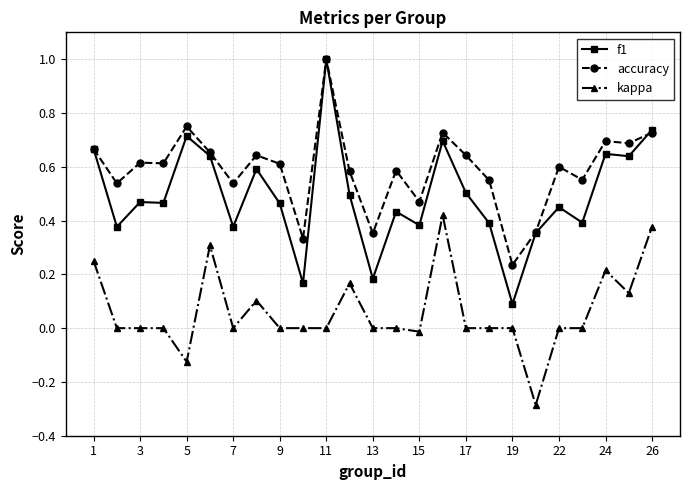

What is the highest value of the accuracy series?

1.0